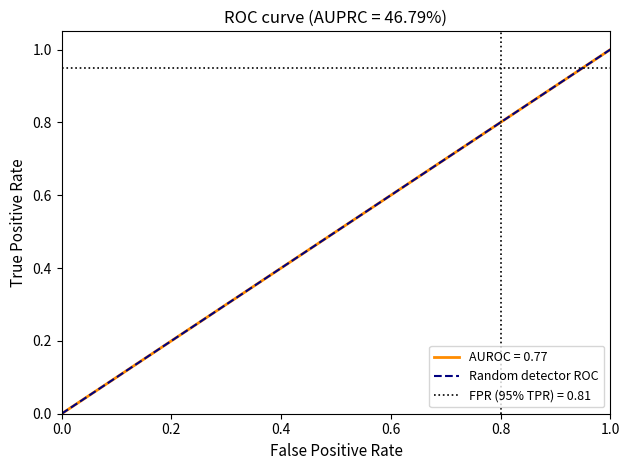

What is the value of the 2nd point from the left?

1